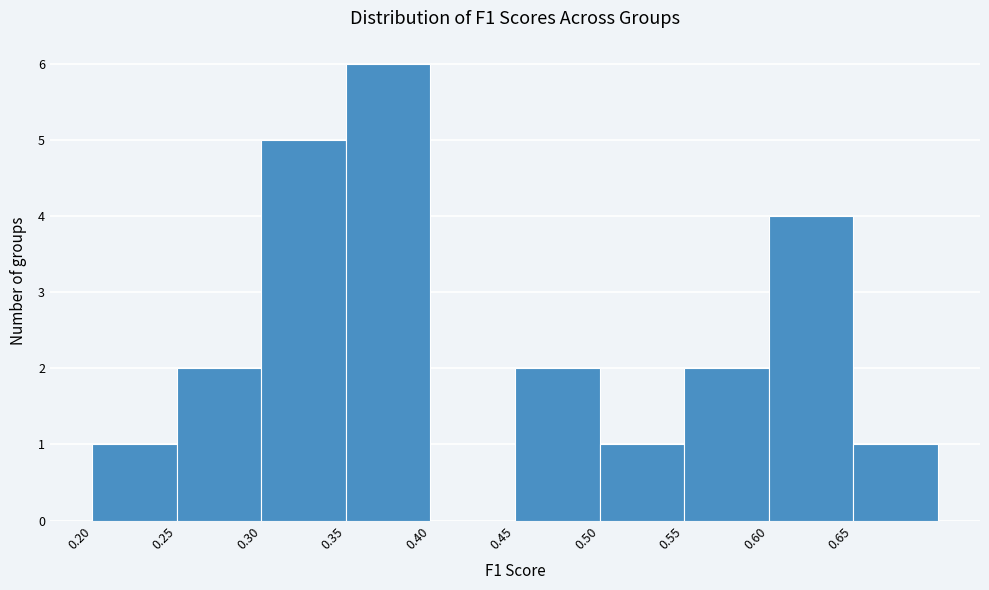

How tall is the bar that spans 0.35 to 0.40 on the x-axis? The values are not printed on the chart, so give them approximately, as read against the axis.

6